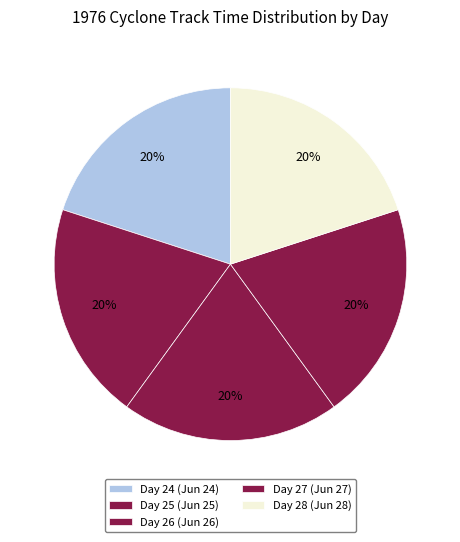

How many slices are in this pie chart?

5